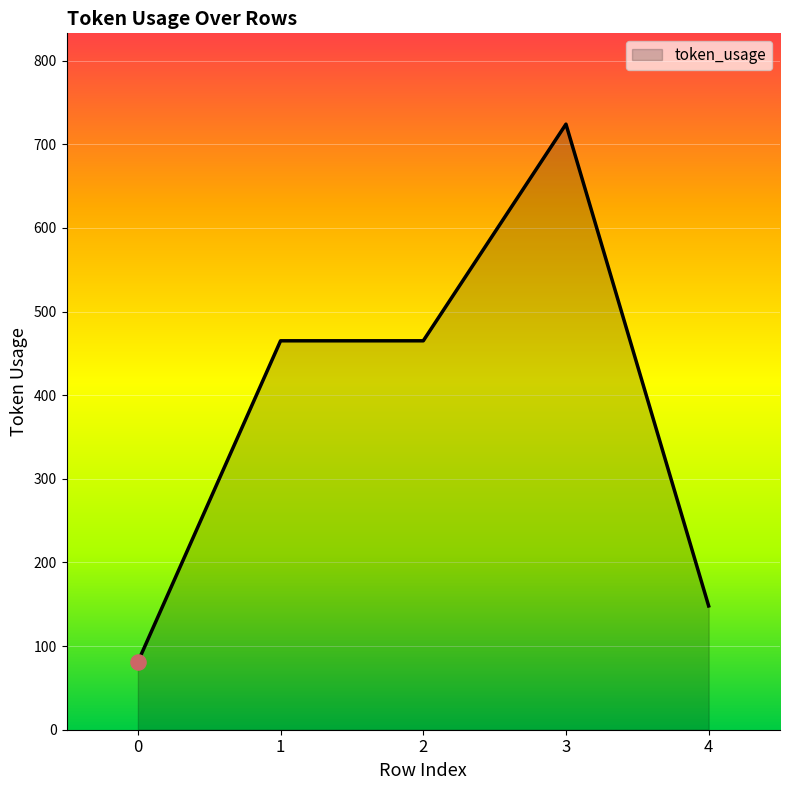

What is the ratio of the value at 1 to the value at 4?

3.1